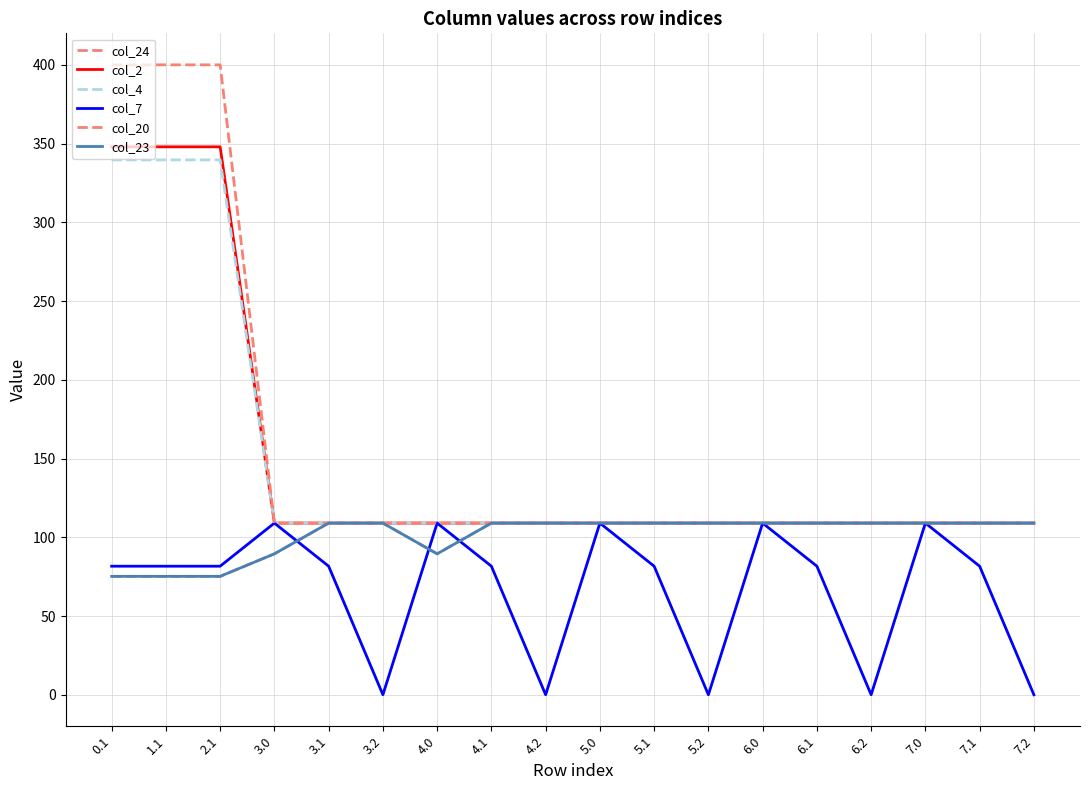

The value of col_23 at 5.1 is 54.8. True or false?

False